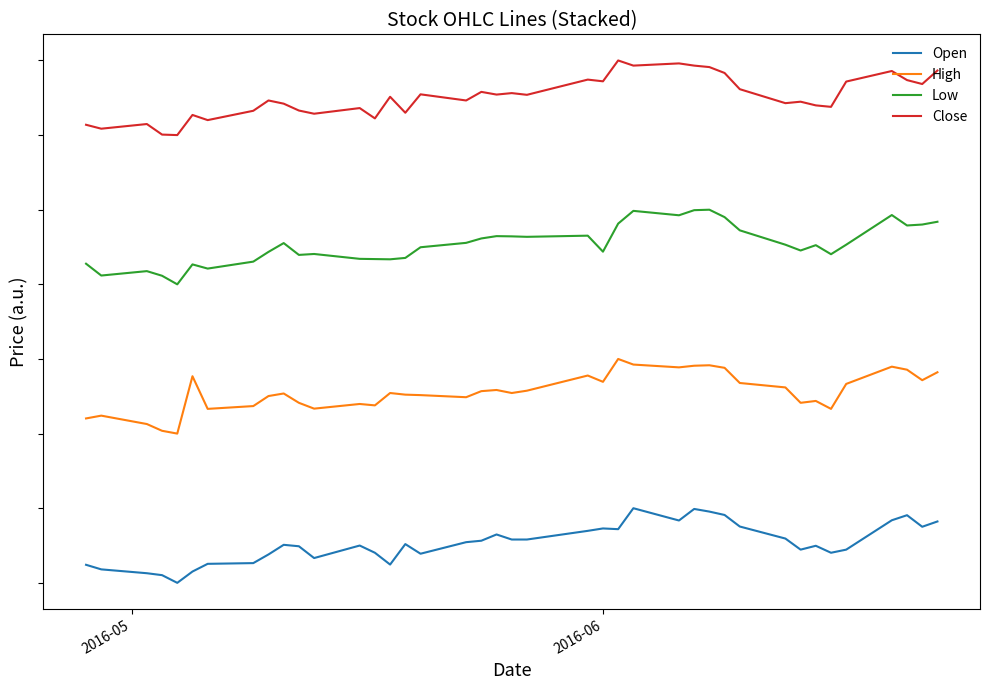

True or false: Low and Open intersect in this chart.

False